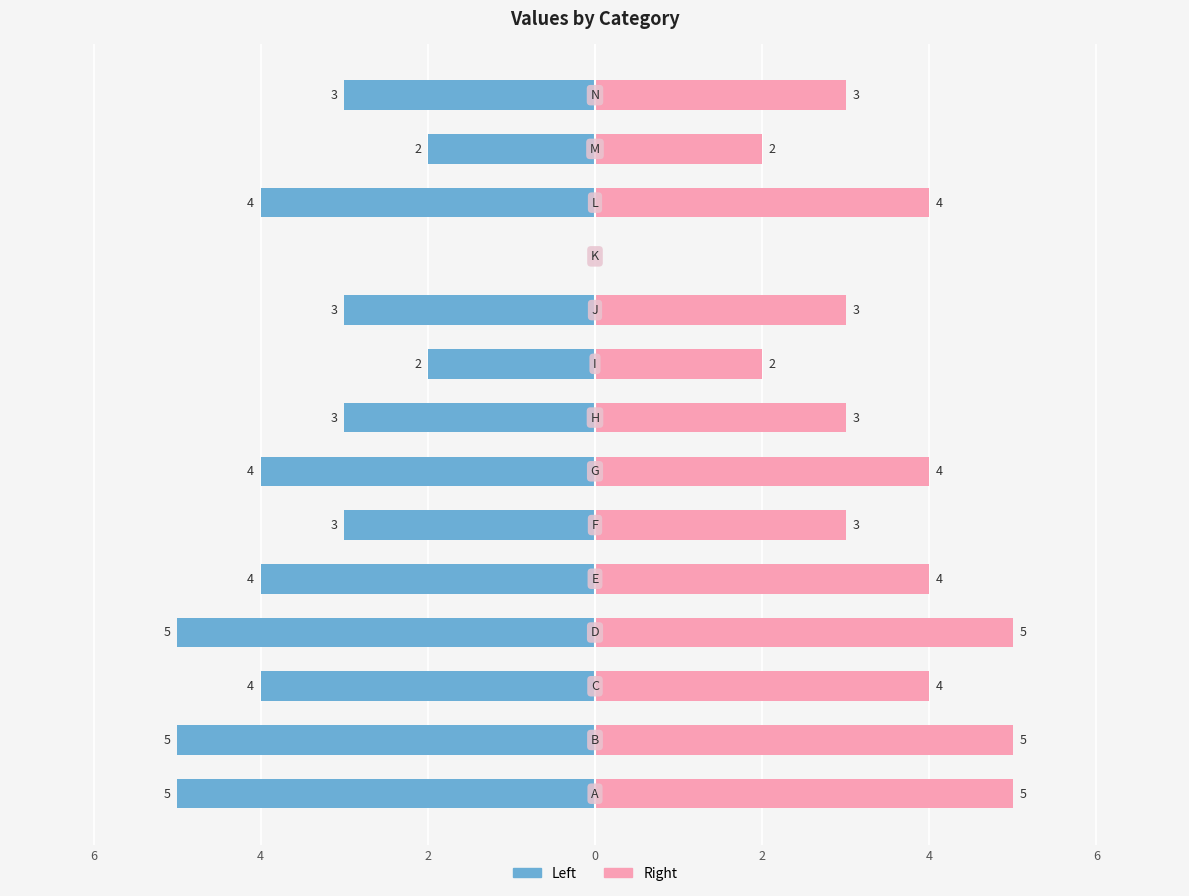

At 2, list the series in order from smallest to largest.

col_1 (left), col_1 (right)